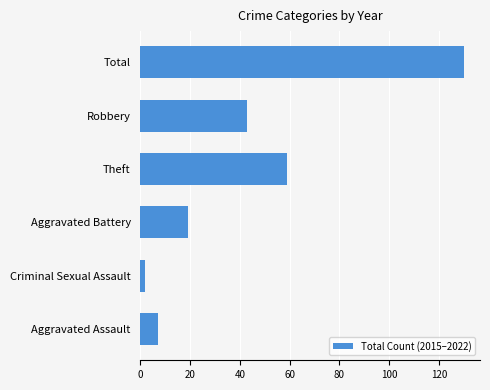

Reading top to bottom, list all the values displayed in this chart.

Total=130	Robbery=43	Theft=59	Aggravated Battery=19	Criminal Sexual Assault=2	Aggravated Assault=7